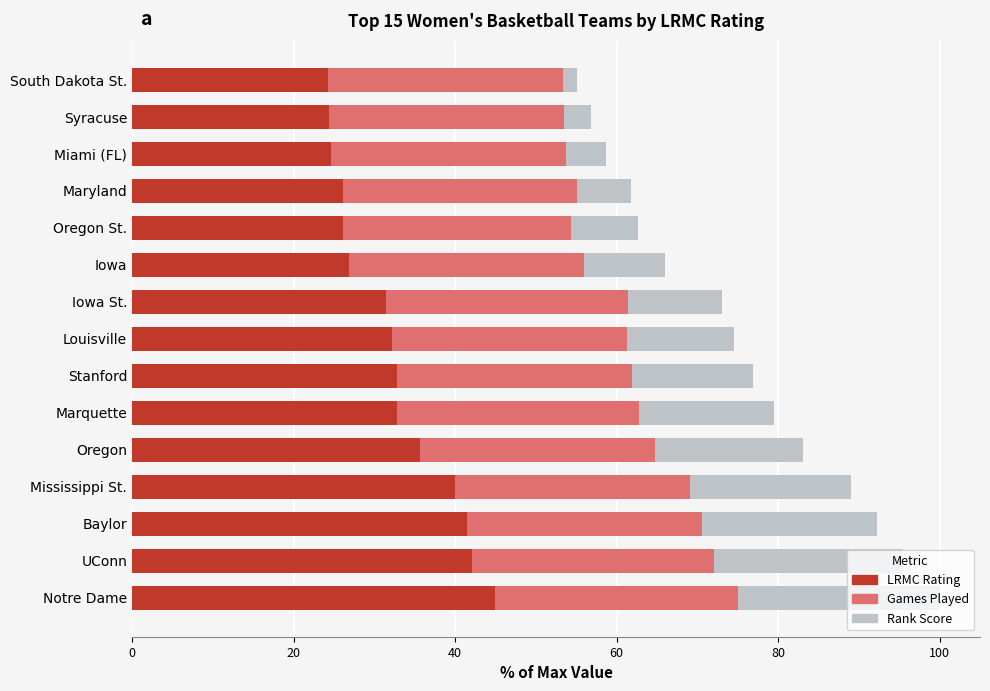

What is the sum of the LRMC Rating values at Syracuse and Oregon?

60.1